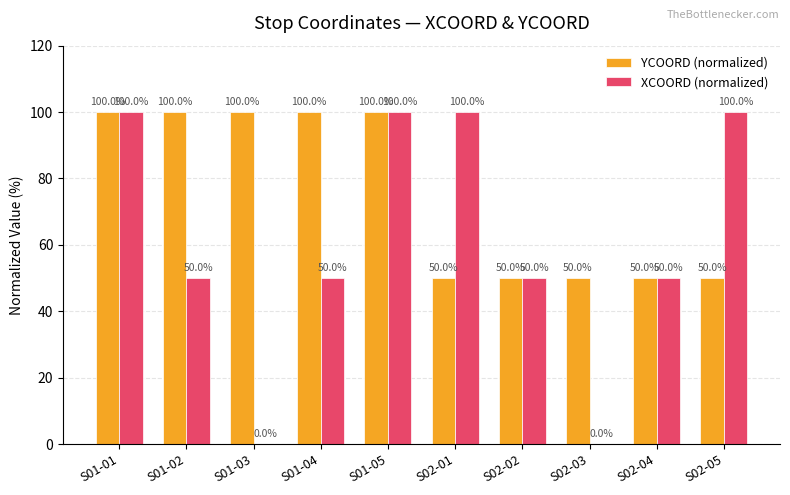

Between S01-01 and S02-05, which series saw the biggest shift?

YCOORD (normalized)